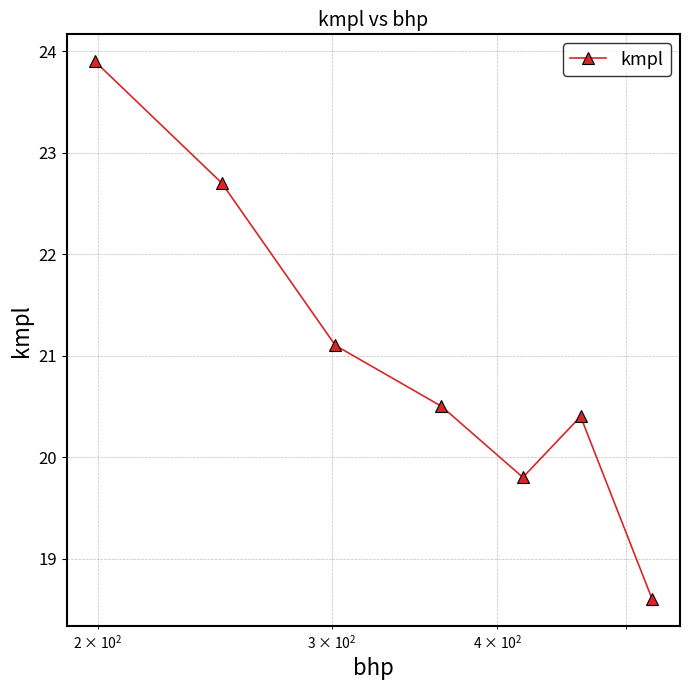

Reading left to right, list all the values displayed in this chart.

23.9	22.7	21.1	20.5	19.8	20.4	18.6